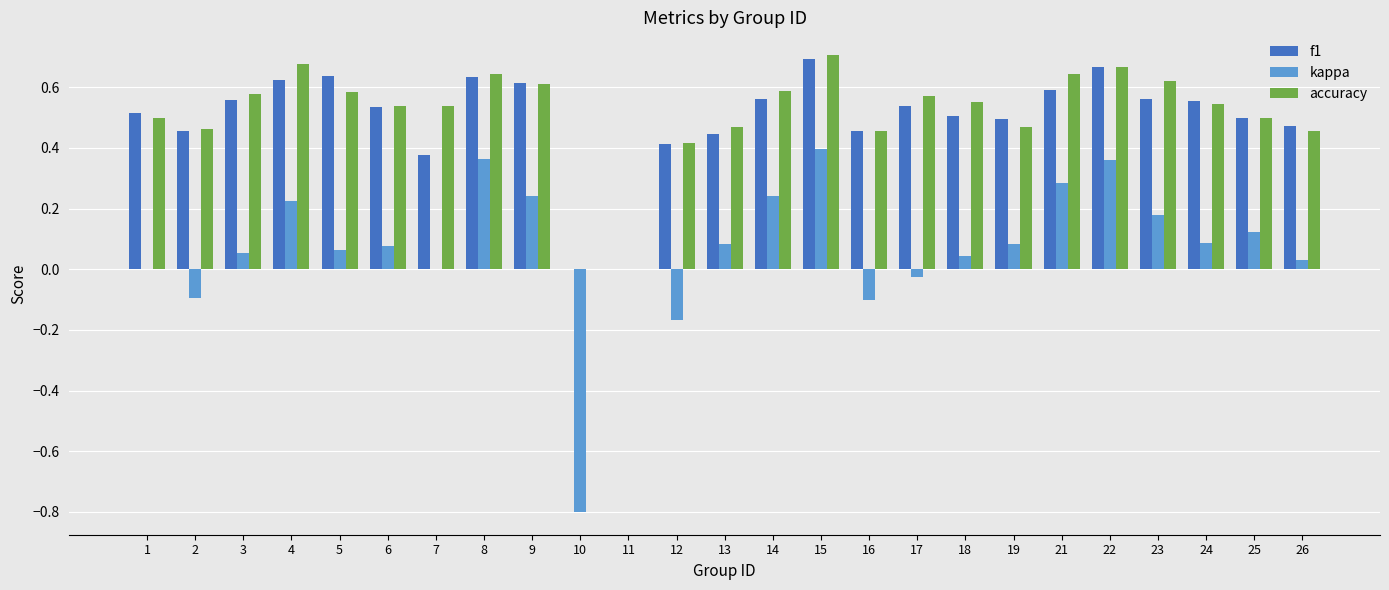

How many series are shown in this chart?

3